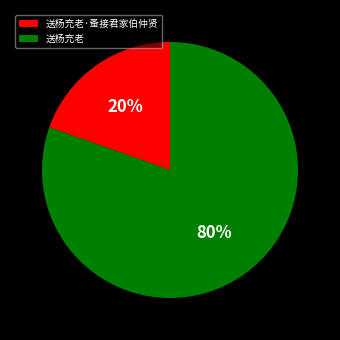

Do 送杨充老·蚤接君家伯仲贤 and 送杨充老 together represent more than half of the pie?

Yes